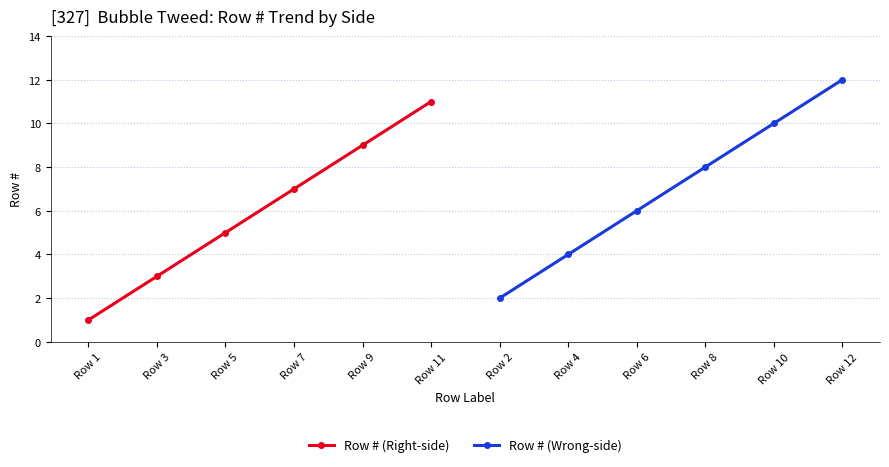

What are all the series names shown in the legend?

Row # (Right-side), Row # (Wrong-side)